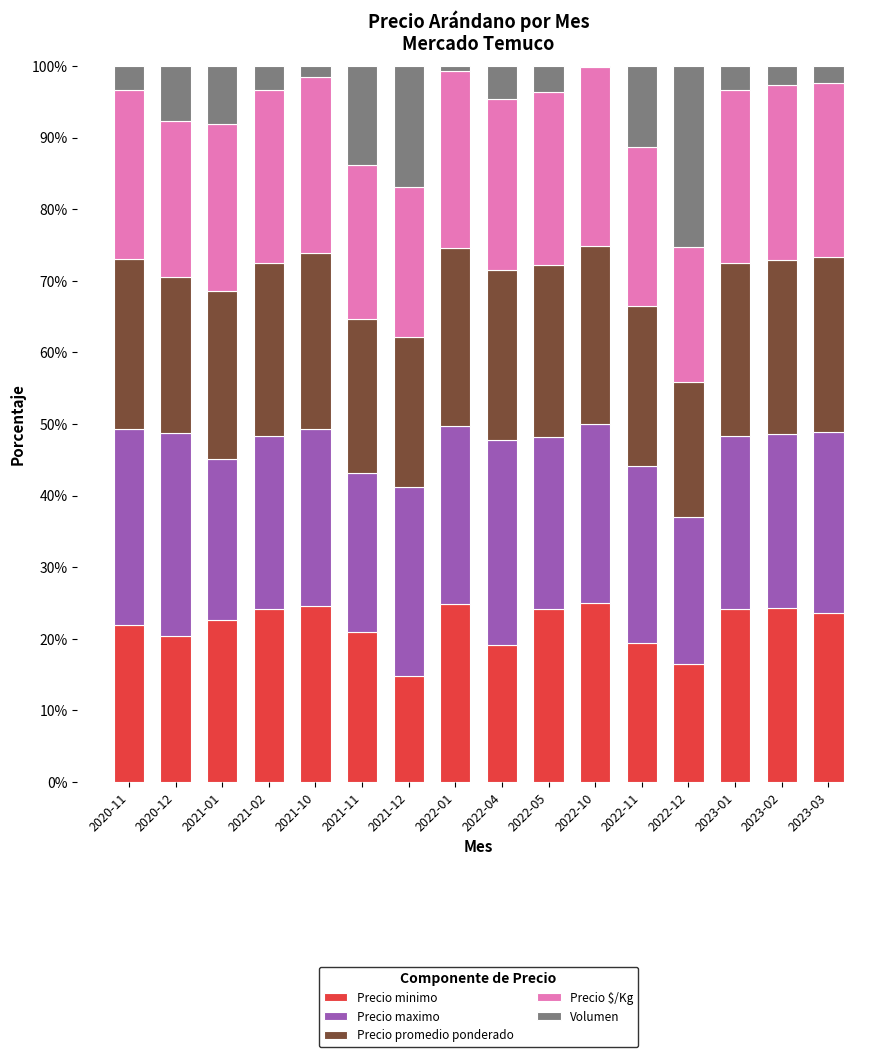

Are the bars horizontal?

No